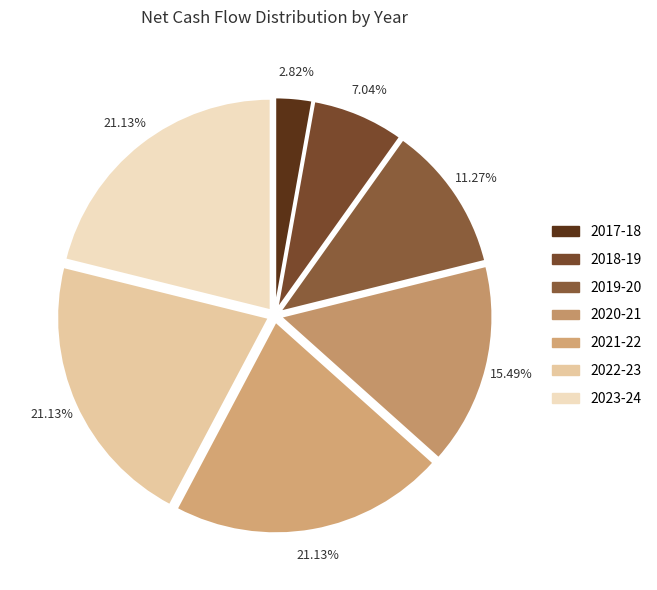

What percentage is NOT represented by 2019-20?

88.7%